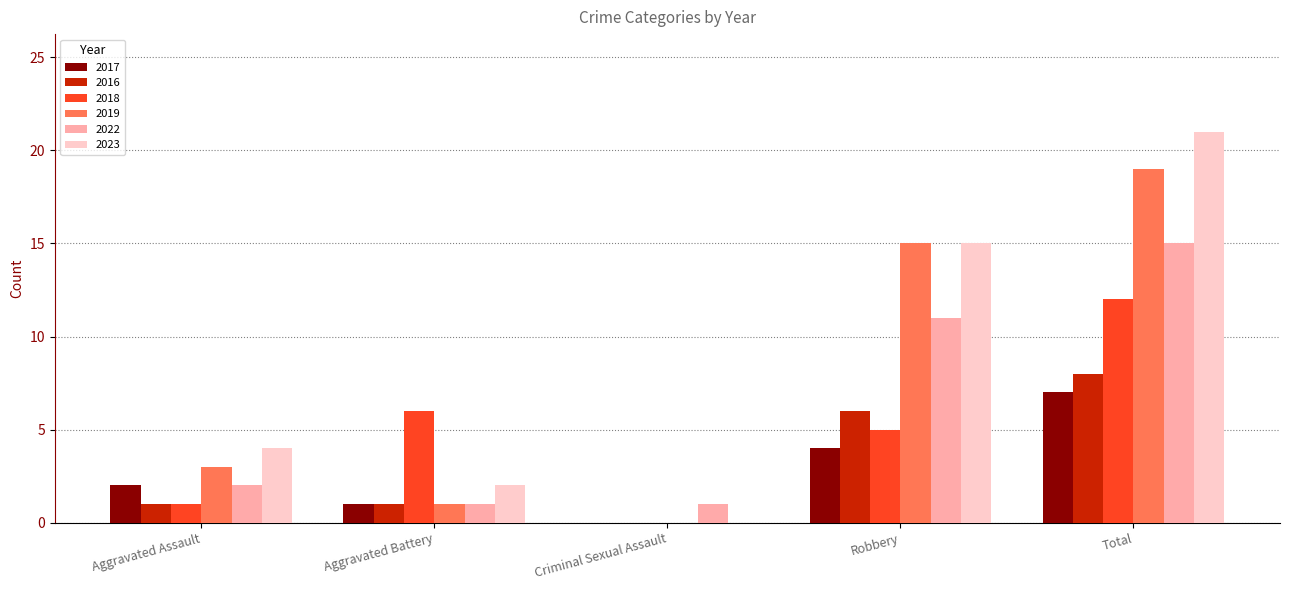

What is the sum of all 2018 values?

24